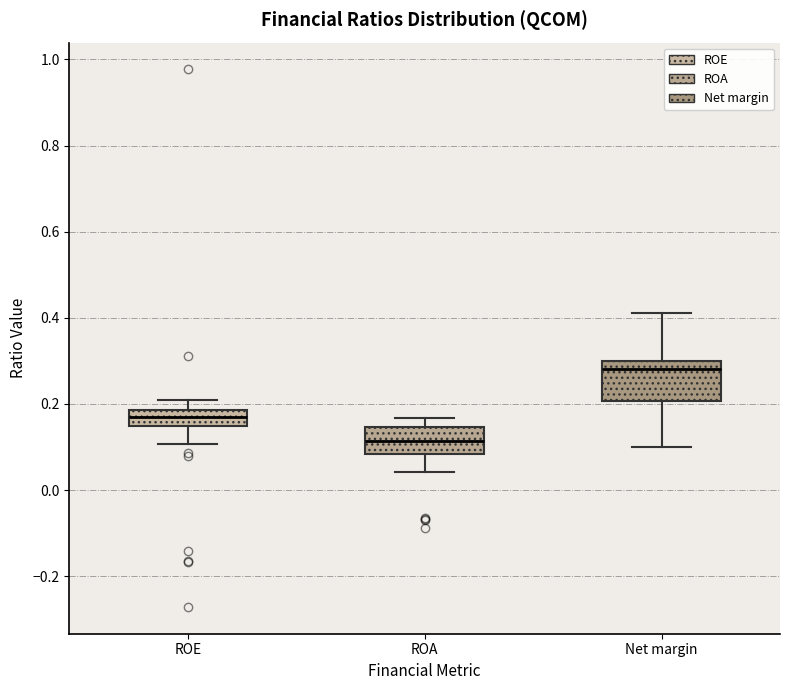

Reading left to right, transcribe this box plot: for each box, give where its median line is, the range the box spans, and where its two whiskers end, as read against the y-axis. The values are not printed on the chart, so give them approximately, as read against the axis.

ROE: median 0.16, box 0.14 to 0.18, whiskers 0.10 to 0.20
ROA: median 0.12, box 0.08 to 0.14, whiskers 0.04 to 0.16
Net margin: median 0.28, box 0.20 to 0.30, whiskers 0.10 to 0.42